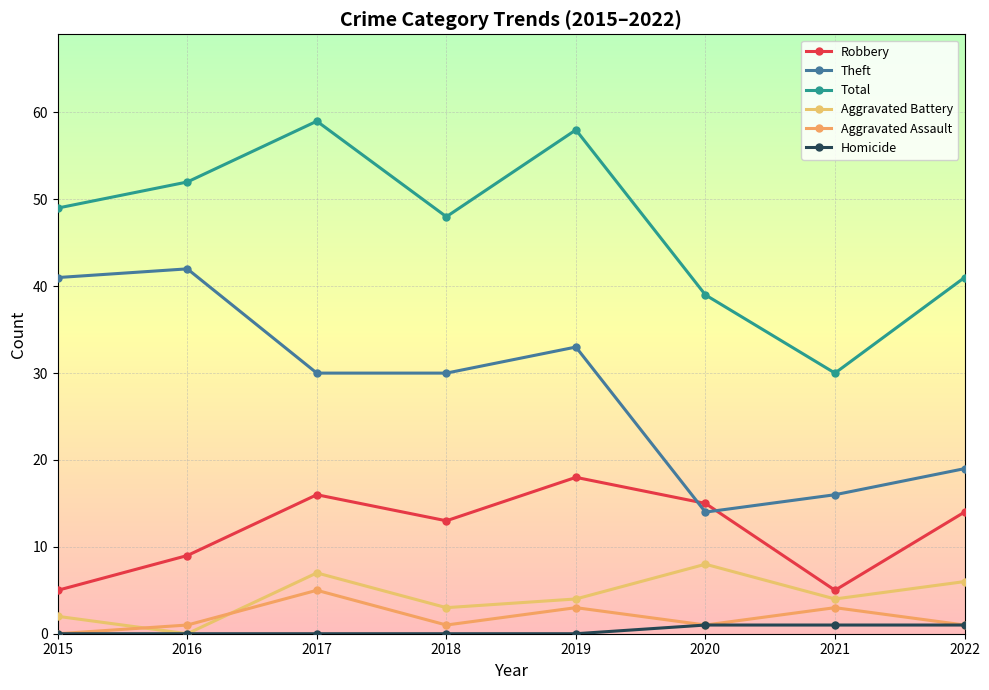

True or false: Aggravated Battery and Aggravated Assault cross at least once.

True